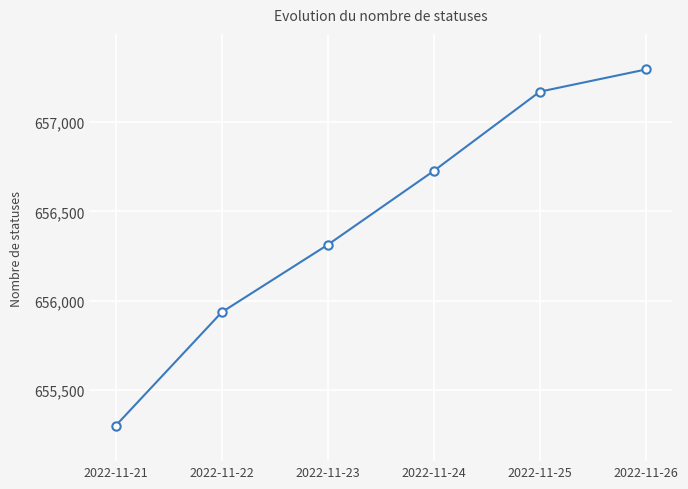

What is the smallest value displayed?

655302